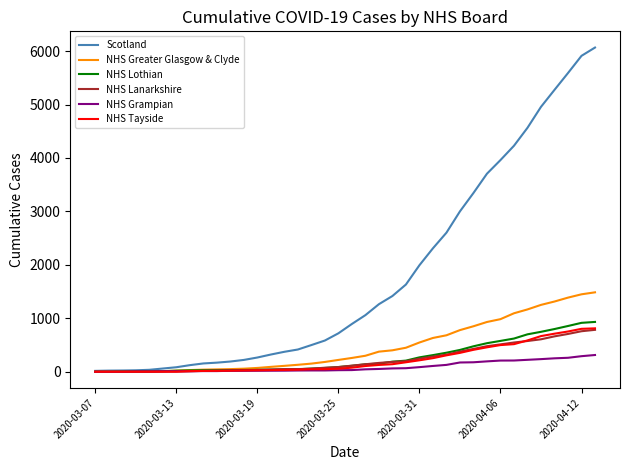

Which series has the widest spread of values?

Scotland